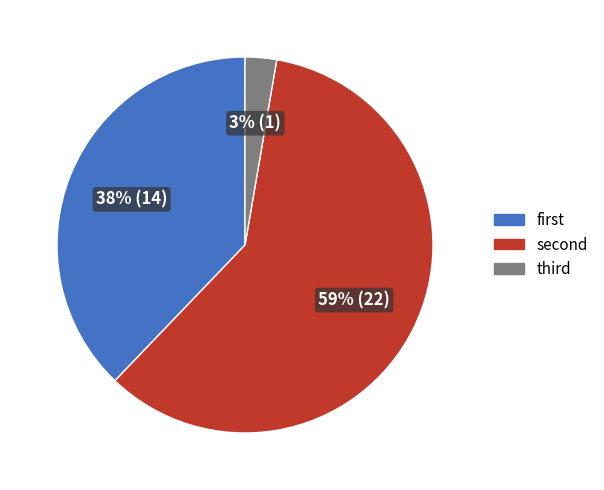

Count the number of slices in the pie.

3